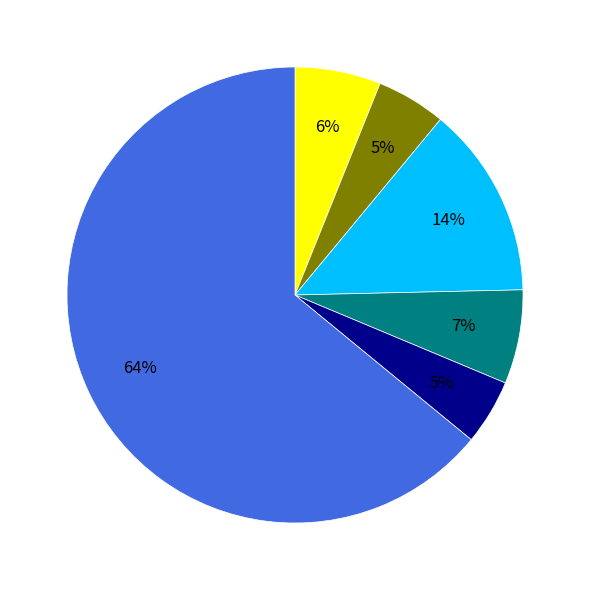

Is there any slice that represents more than half of the pie?

Yes